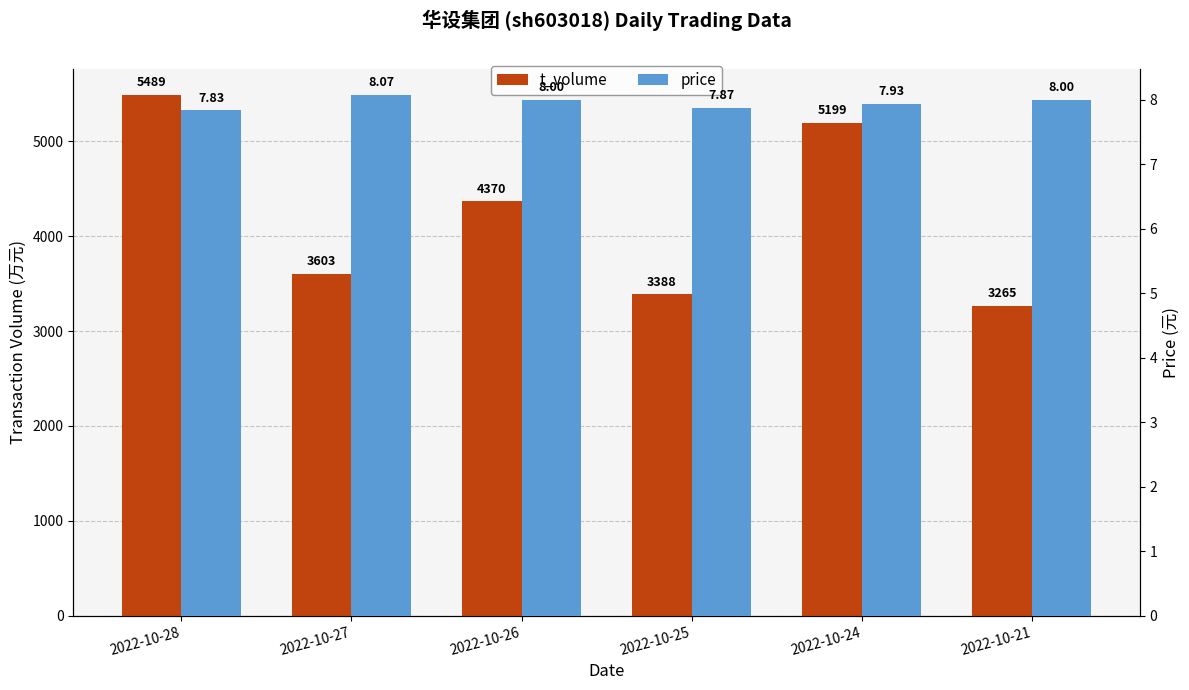

What are all the series names shown in the legend?

t_volume, price